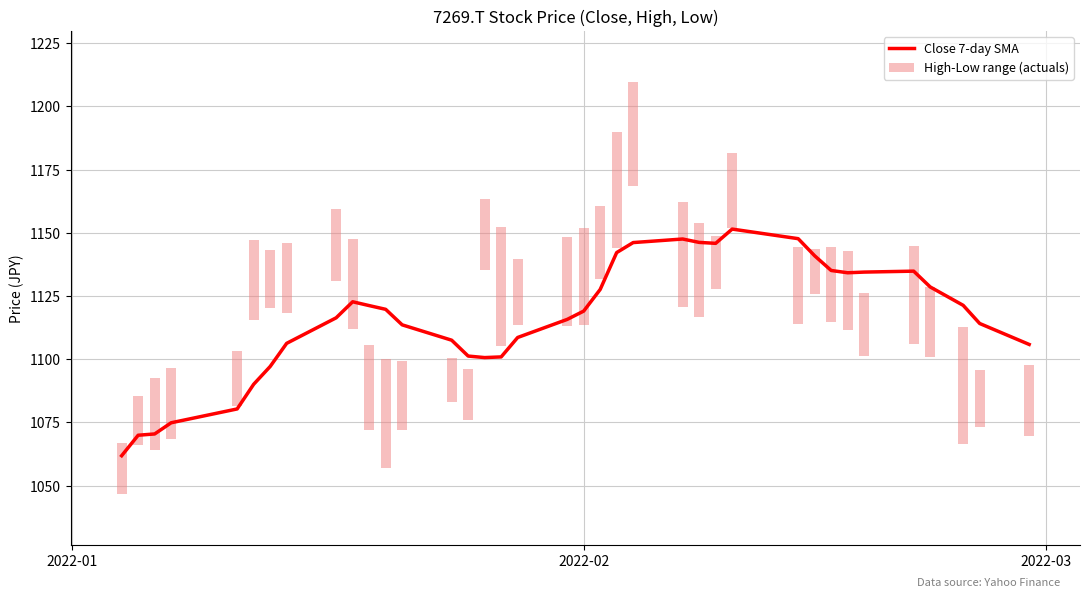

Which series has the largest total across all categories?

Close 7-day SMA